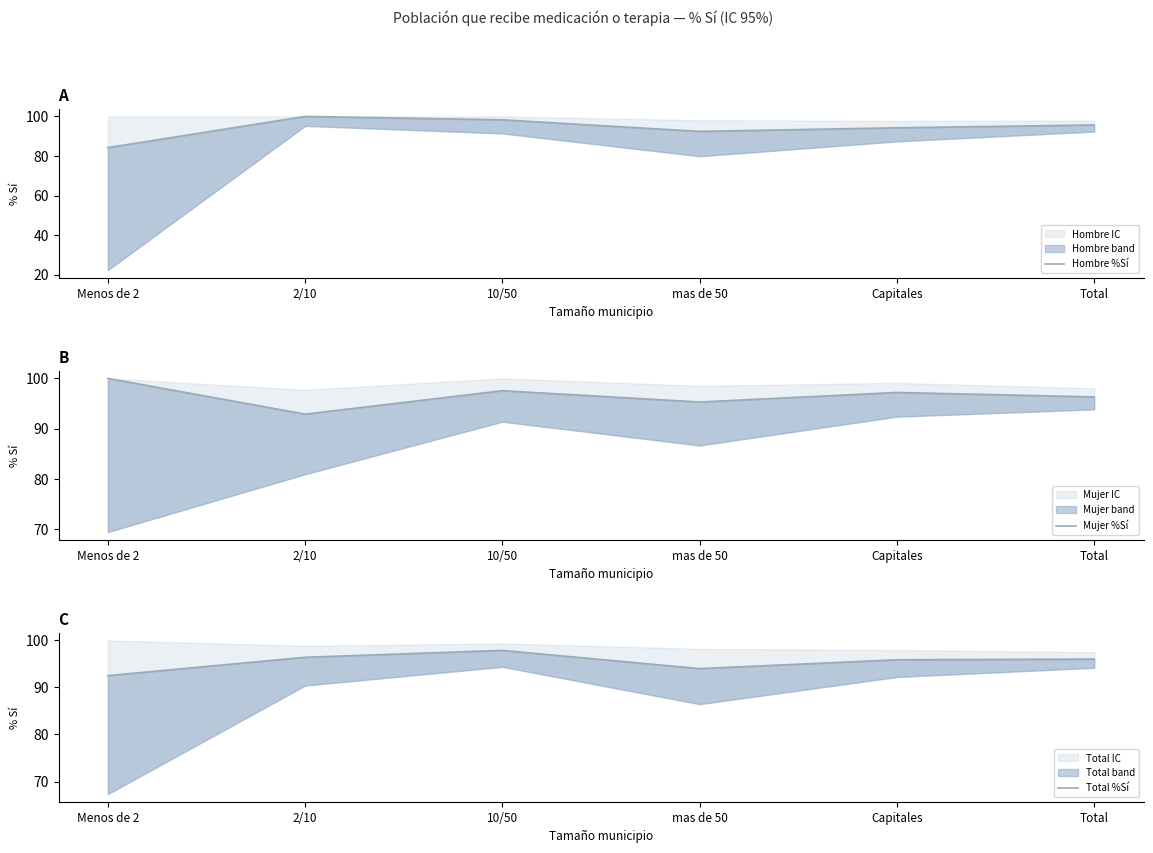

In Hombre %Sí, how many points are lower than both neighbors (excluding endpoints)?

1